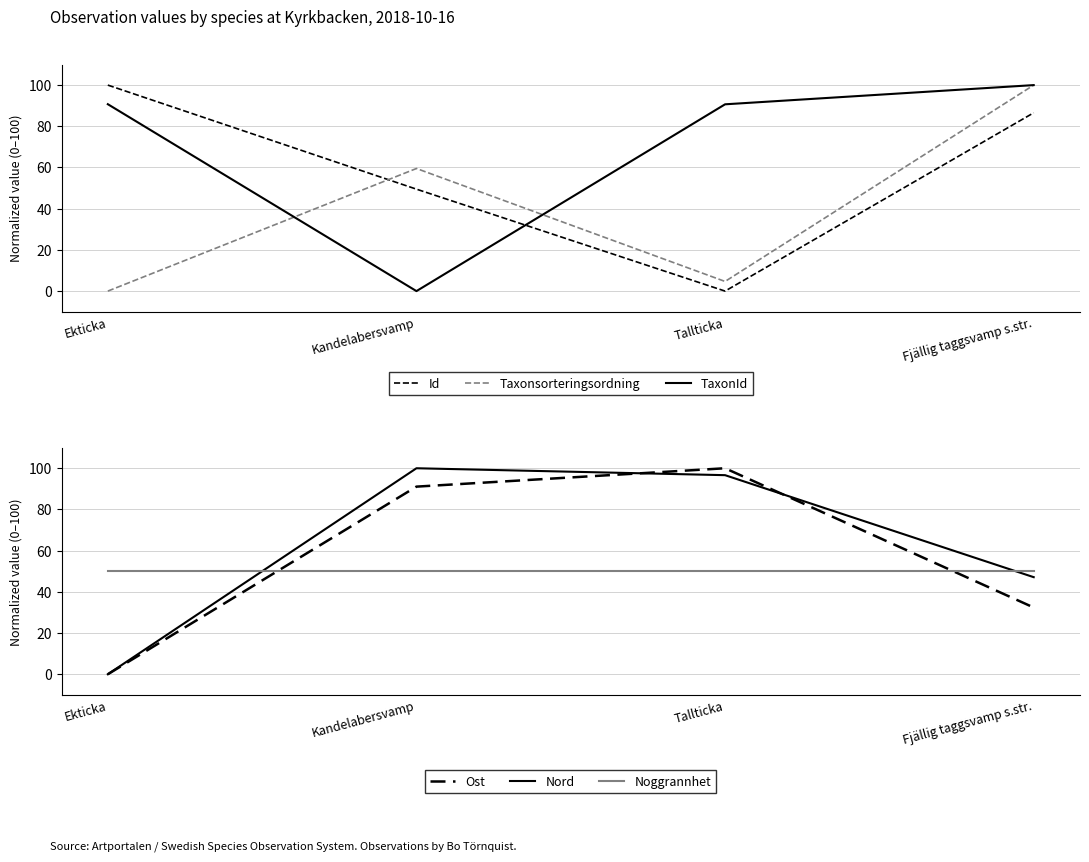

After their last crossing, which series has the higher values: Nord or TaxonId?

TaxonId